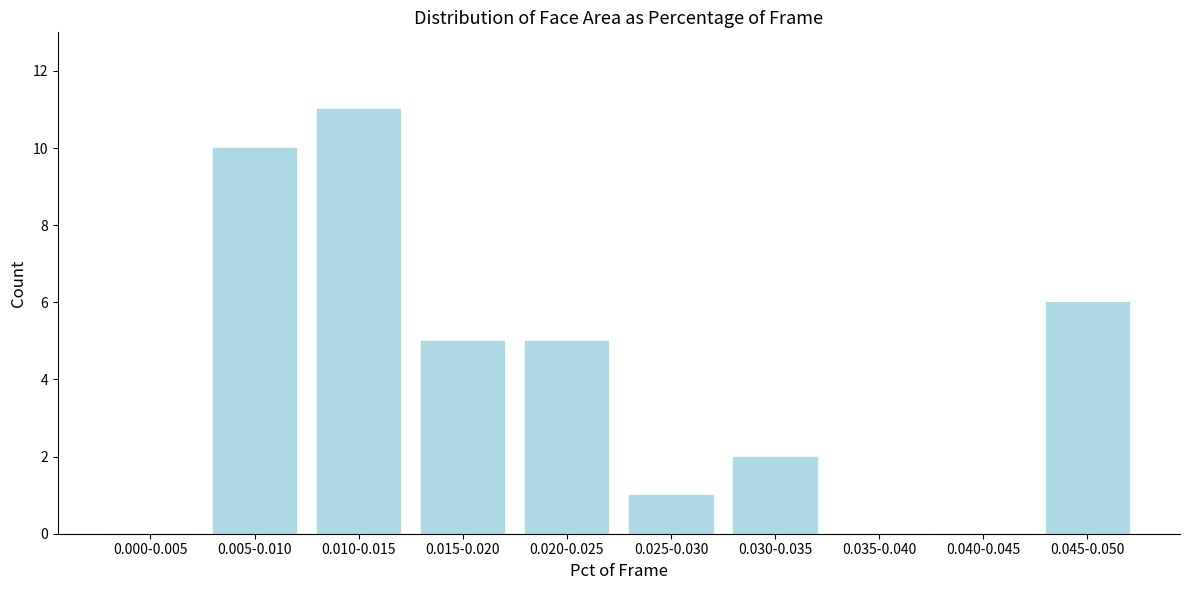

Reading left to right, transcribe all the data shown in this chart.

0.000-0.005=0	0.005-0.010=10	0.010-0.015=11	0.015-0.020=5	0.020-0.025=5	0.025-0.030=1	0.030-0.035=2	0.035-0.040=0	0.040-0.045=0	0.045-0.050=6